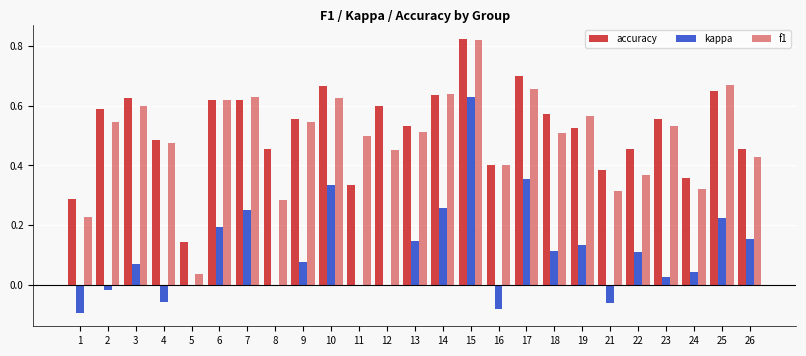

What is the value of the kappa bar at the 24th from the left?

0.2